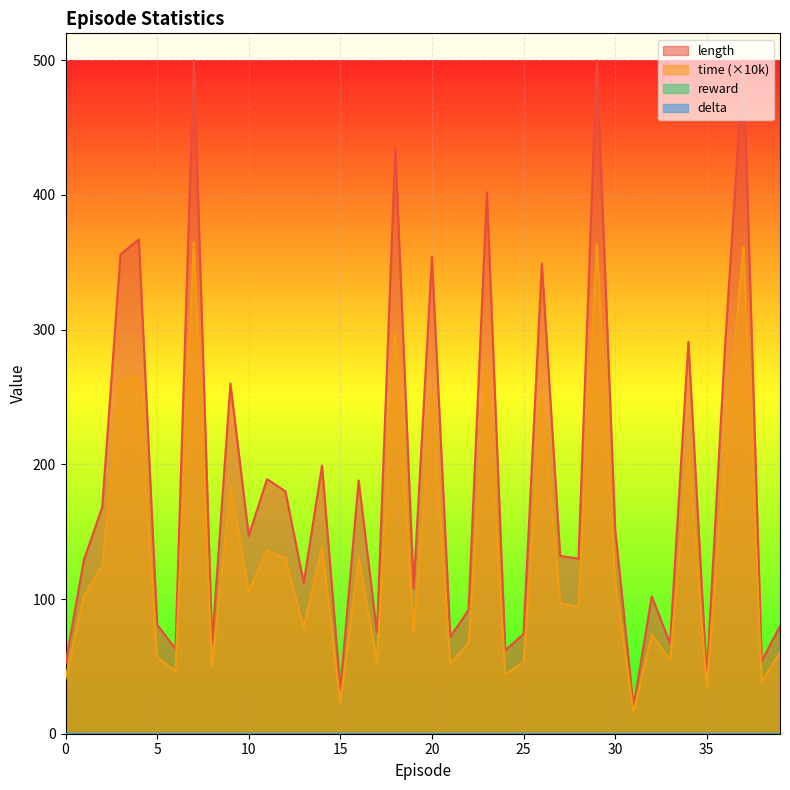

The time series shows 10.9 at 15. True or false?

False